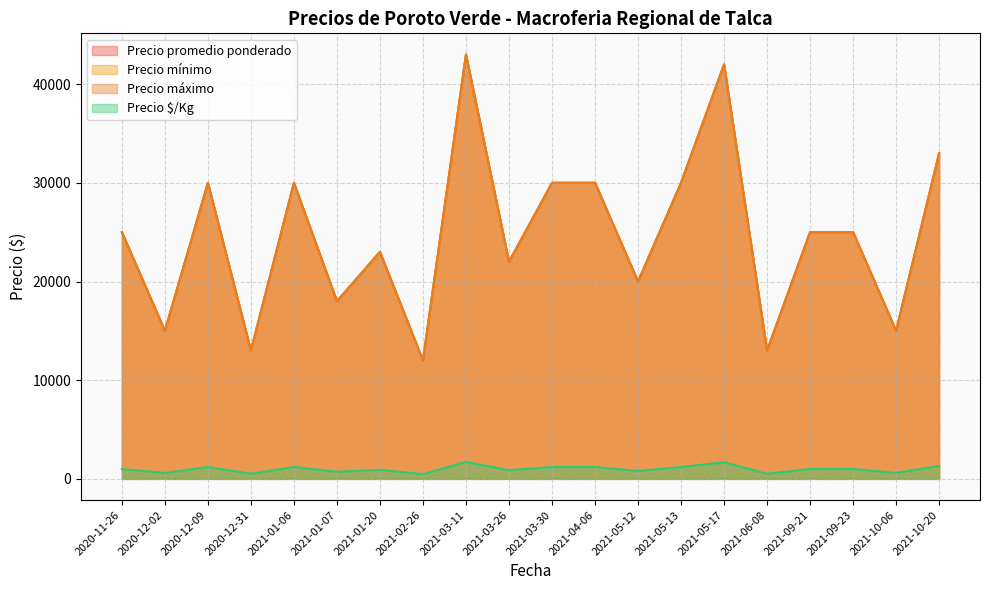

Read the Precio maximo value at 2021-09-21, to the nearest 10.

25000